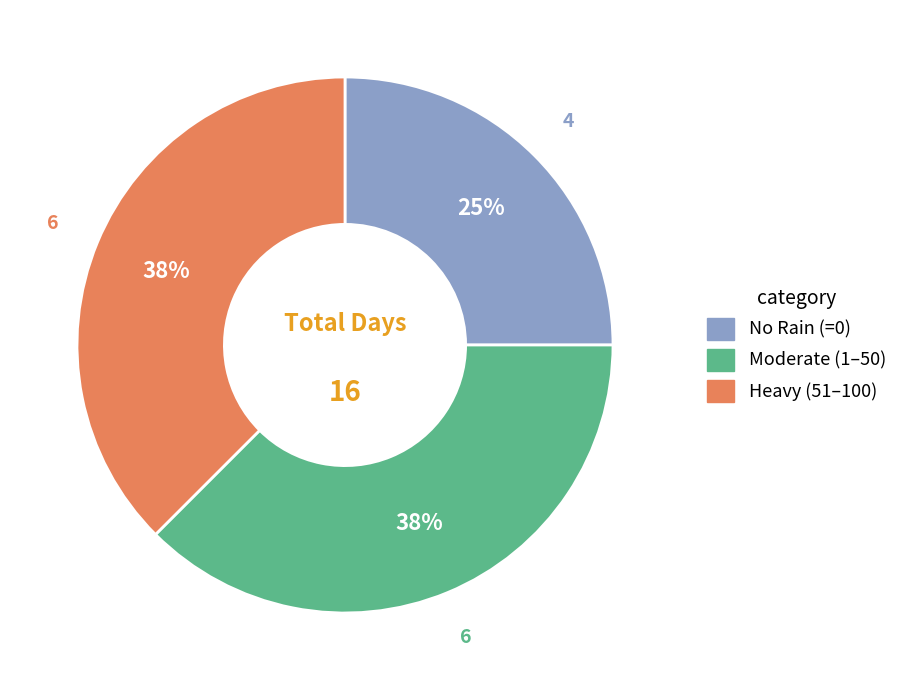

Does any single category account for the majority?

No